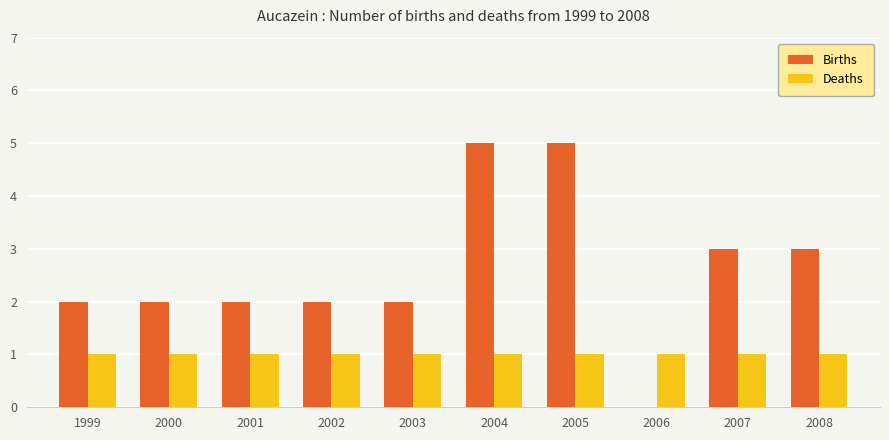

The Deaths series shows 1 at 2007. True or false?

True